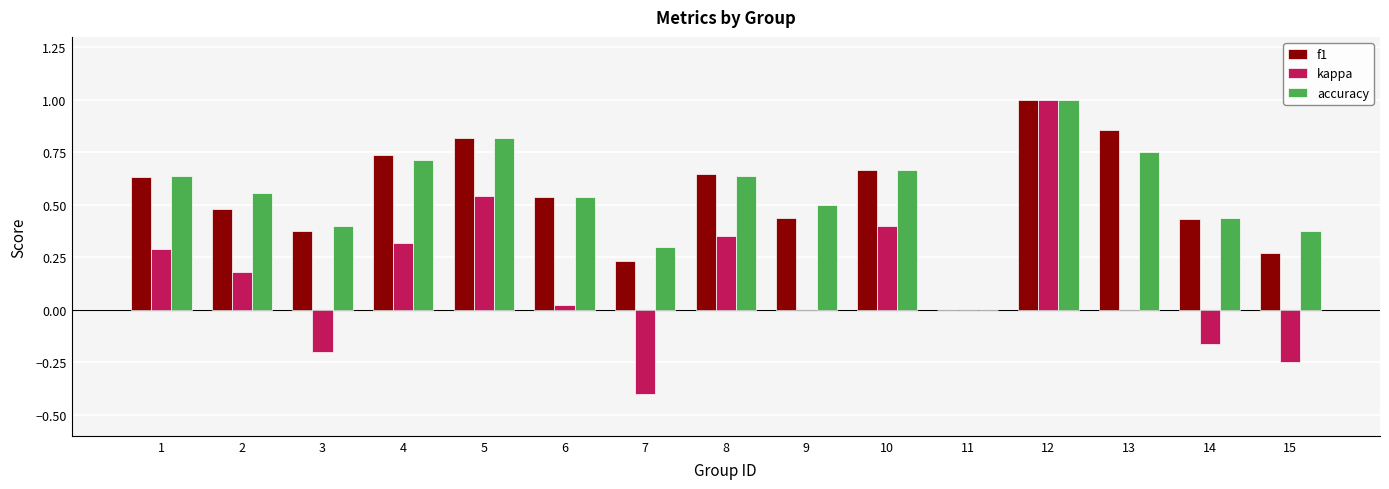

What is the maximum value shown in the chart?

1.0